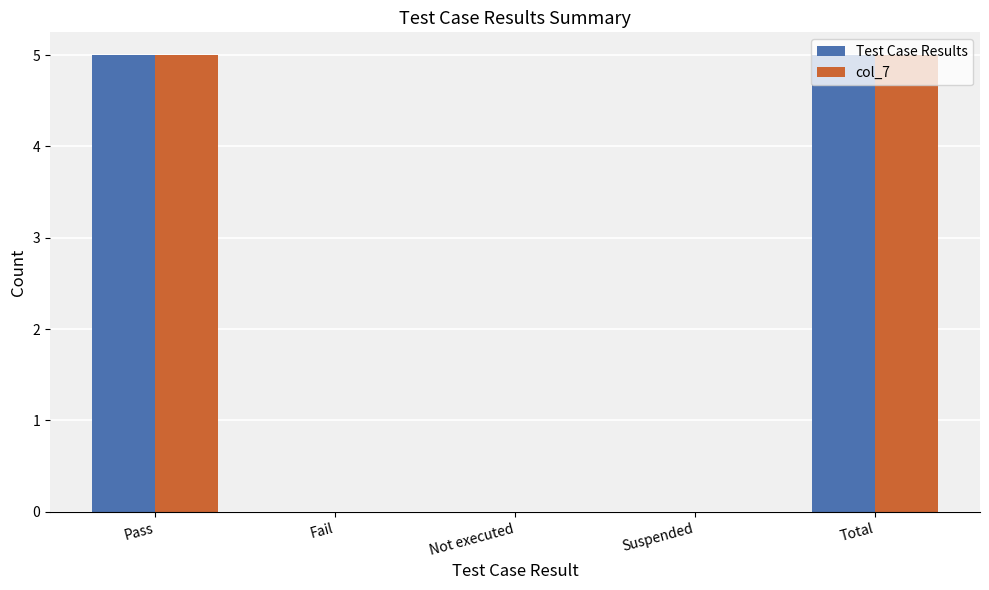

What is the greatest value displayed?

5